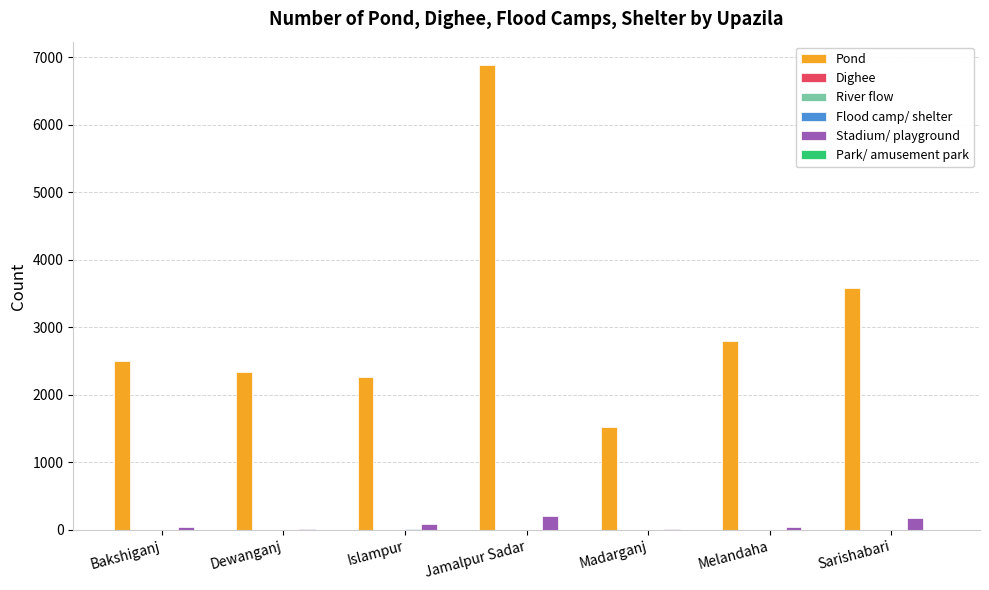

At which category is the sum across all series the highest?

Jamalpur Sadar